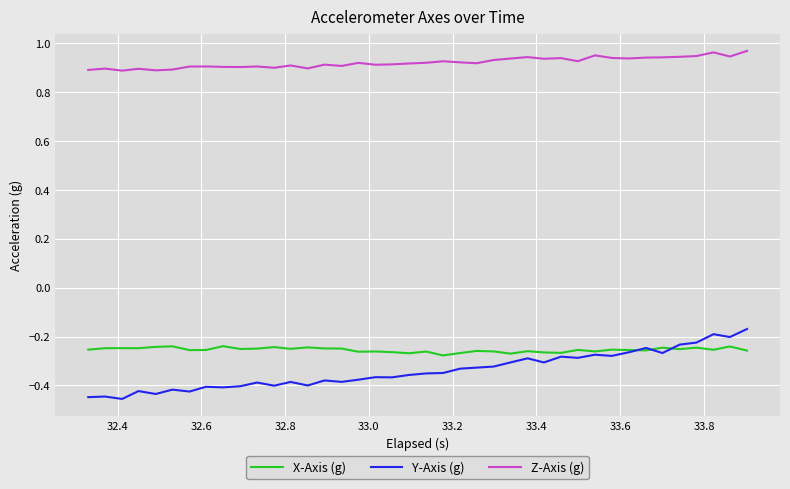

Rank the series by their maximum value, from lowest to highest.

X-Axis (g), Y-Axis (g), Z-Axis (g)